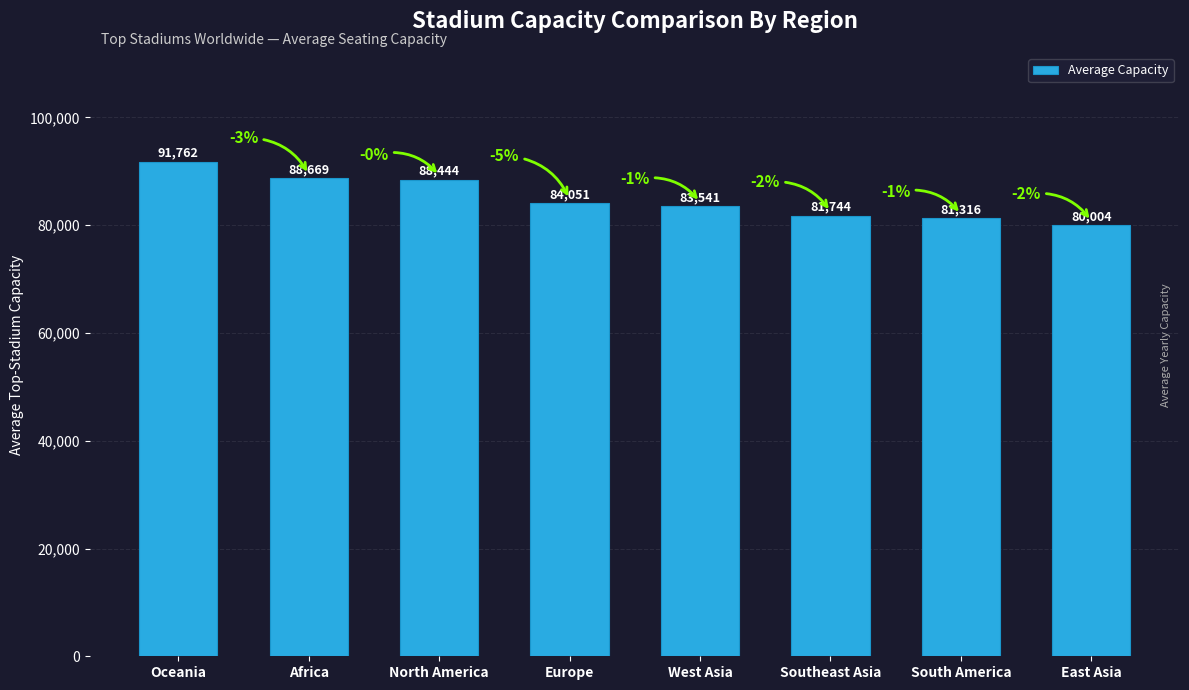

The chart shows a value of 88669 at Africa. True or false?

True